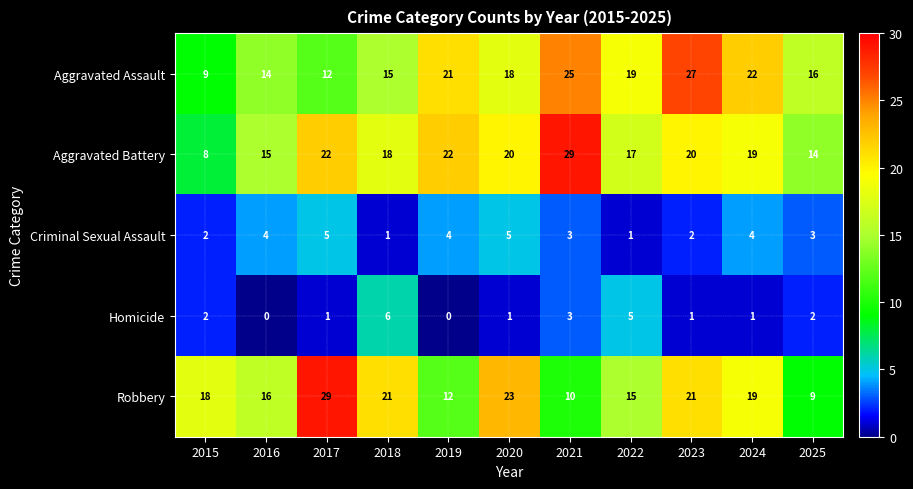

At how many categories does at least one series exceed 10?

11